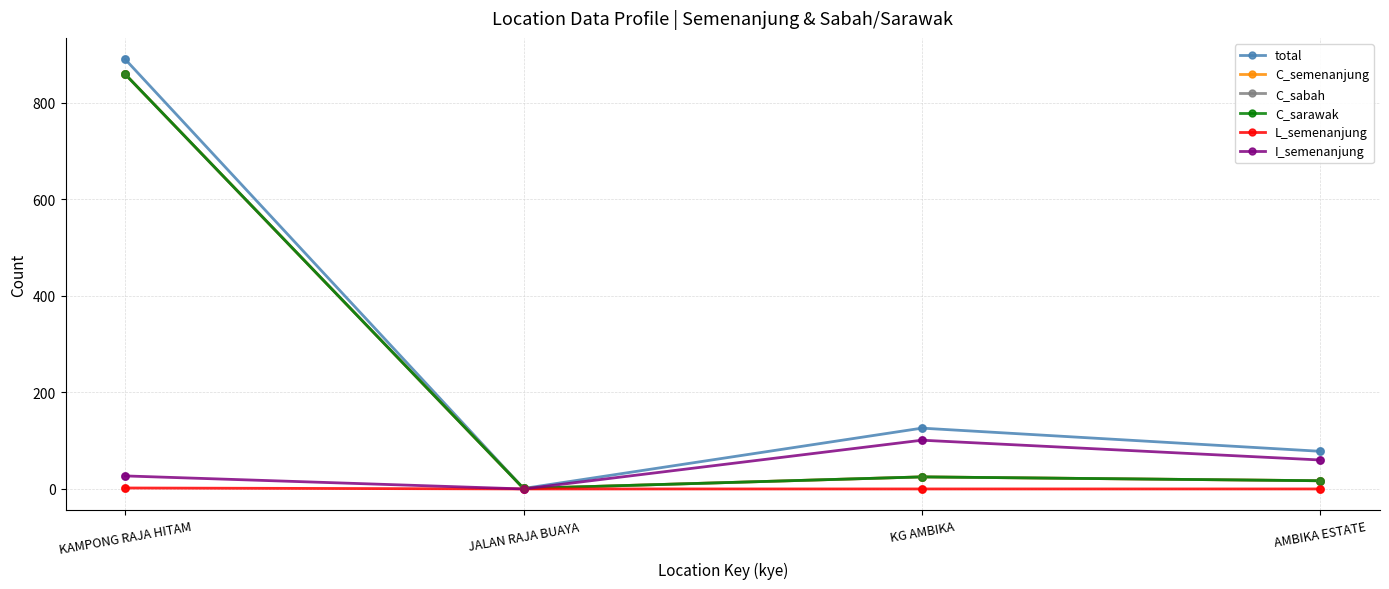

Is the value of C_sarawak at JALAN RAJA BUAYA greater than the value of C_semenanjung at AMBIKA ESTATE?

No